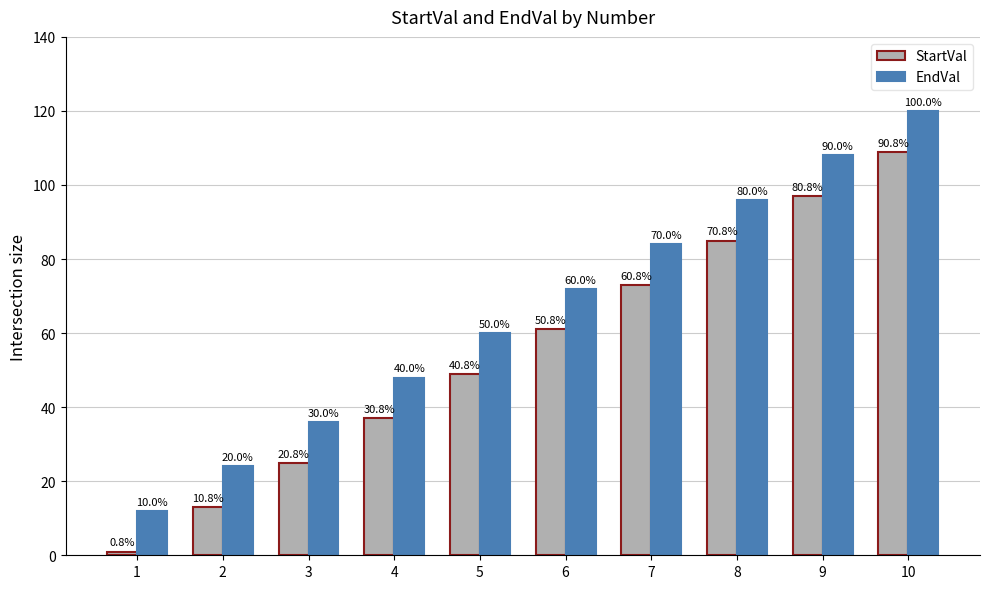

Where is StartVal nearest to the value 55?

5